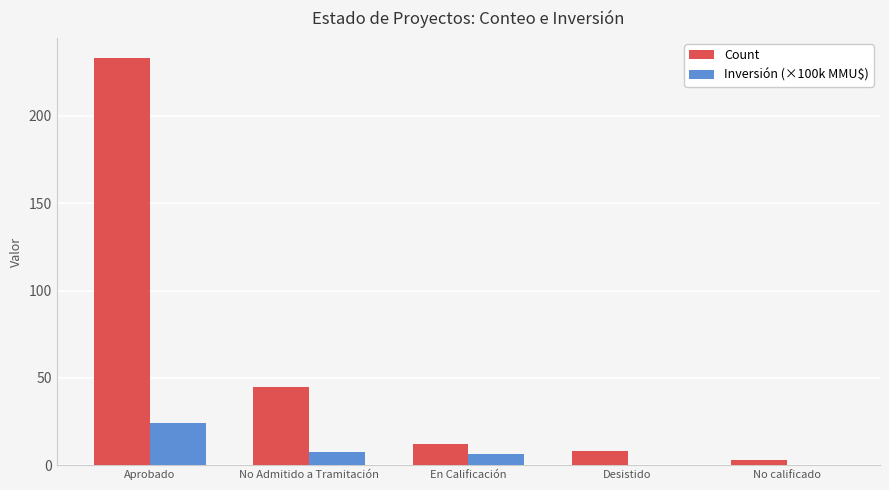

What is the maximum value for Inversión (×100k MMU$)?

23.9